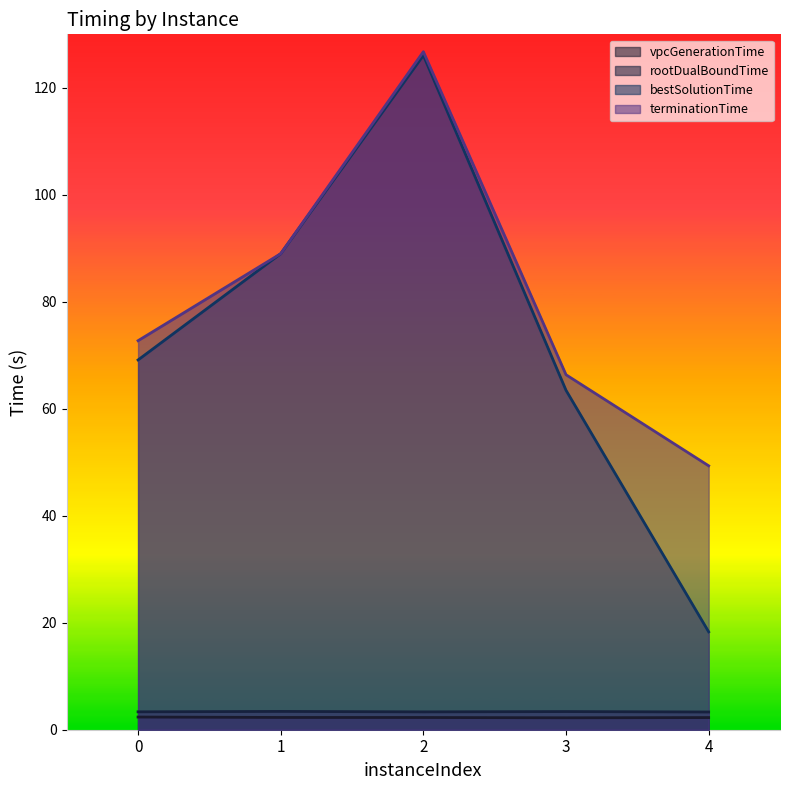

What are all the series names shown in the legend?

vpcGenerationTime, rootDualBoundTime, bestSolutionTime, terminationTime